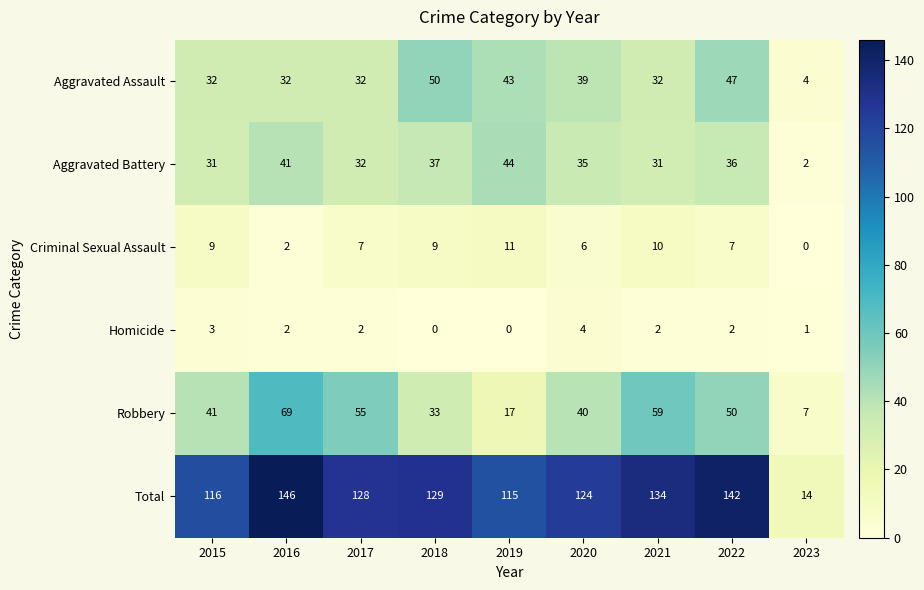

Which series has the largest range (max minus min)?

Total